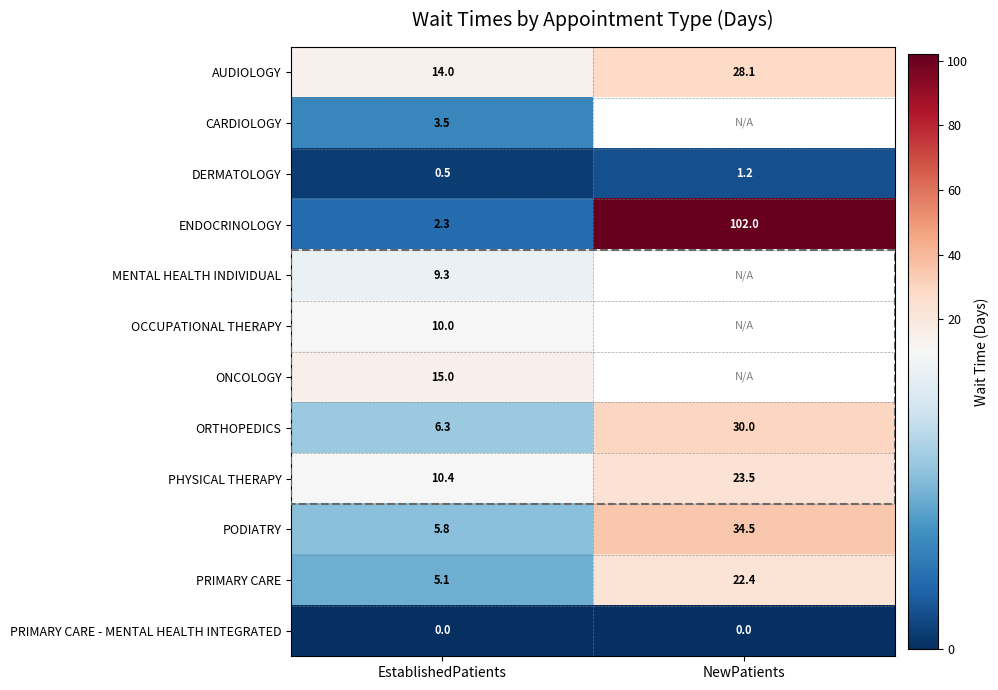

The PRIMARY CARE series shows 8.7 at NewPatients. True or false?

False